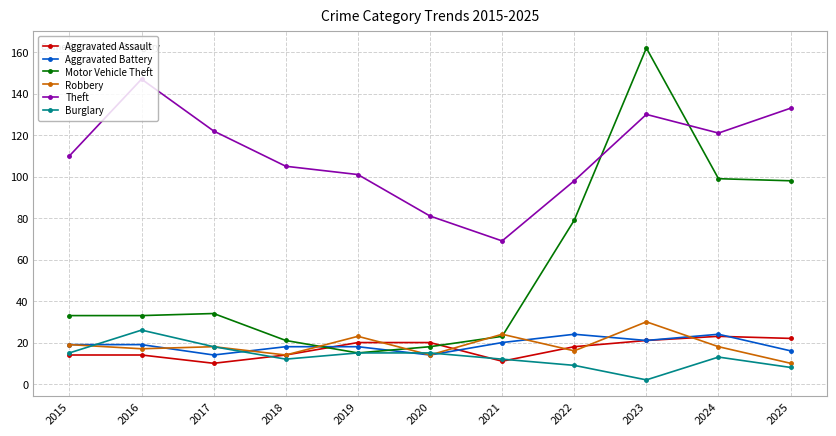

Which label corresponds to the largest value in the chart?

2023